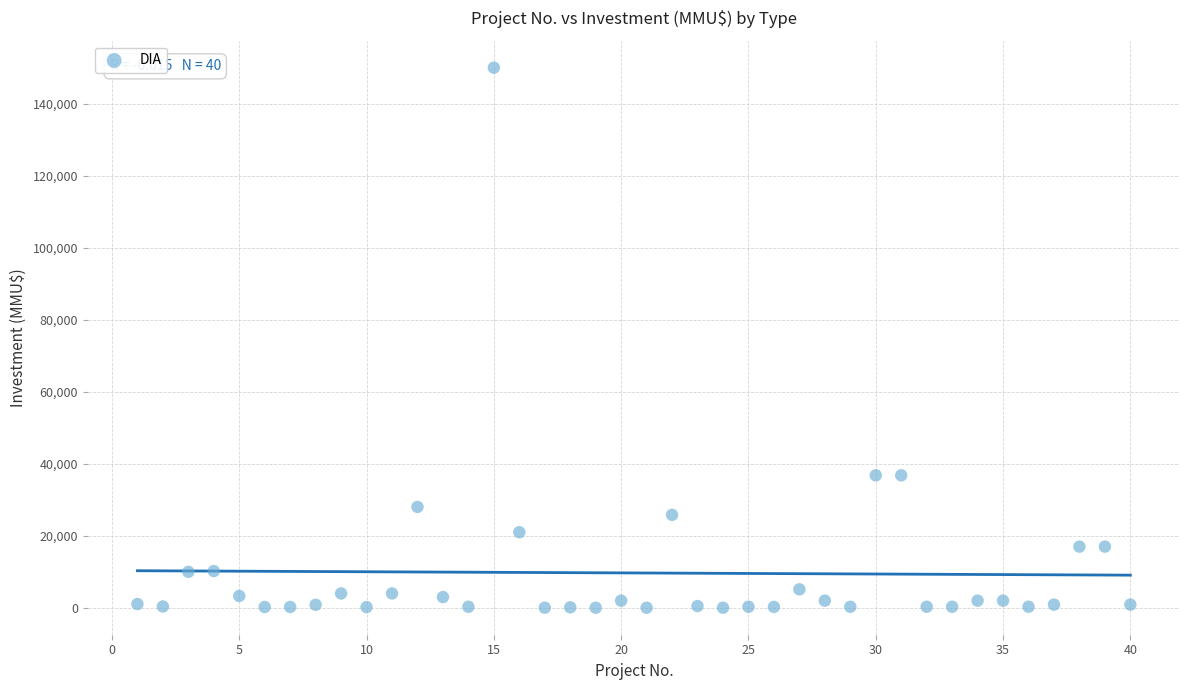

What is the range of X values (max minus min)?

39